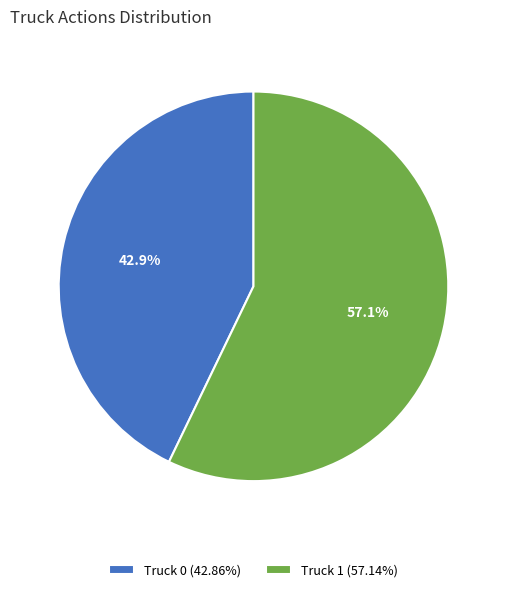

How many segments does this pie chart have?

2